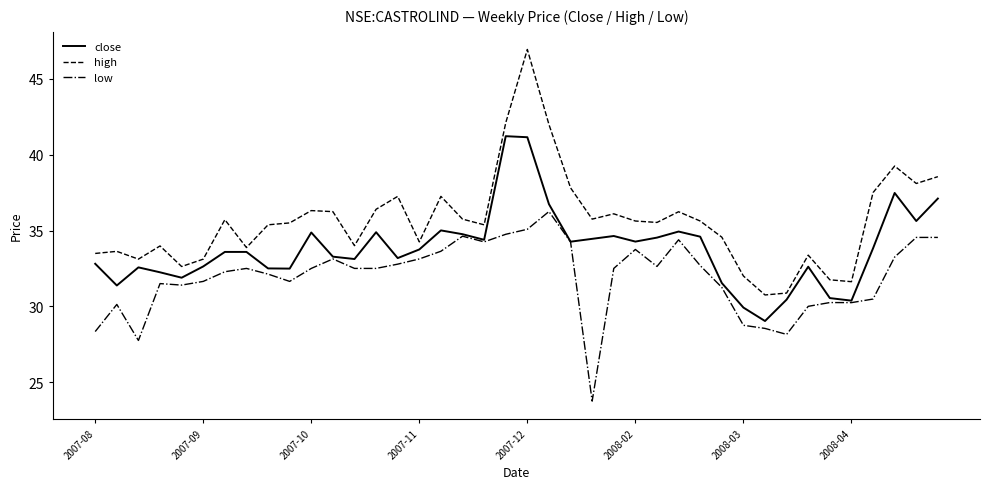

List the series in order of their overall mean, highest first.

high, close, low